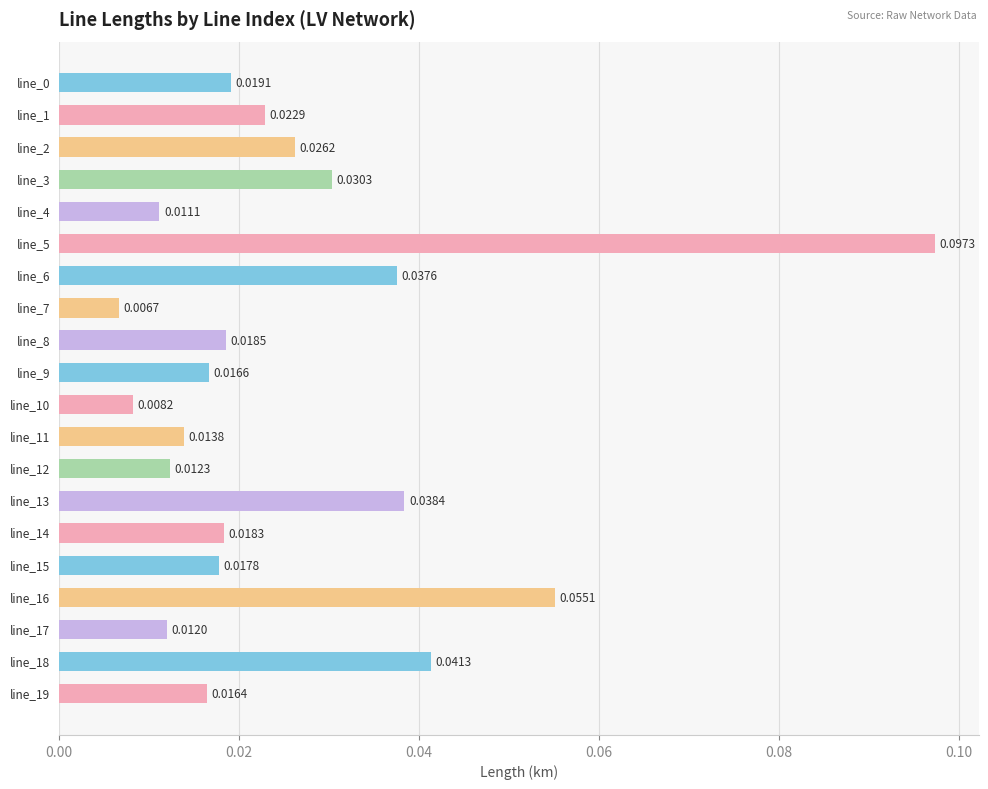

Does the chart contain any negative values?

No